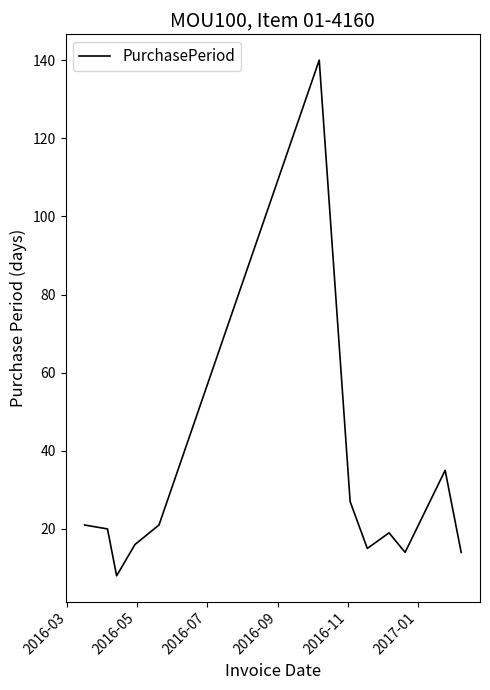

True or false: the data has more than 2 interior local peaks.

True